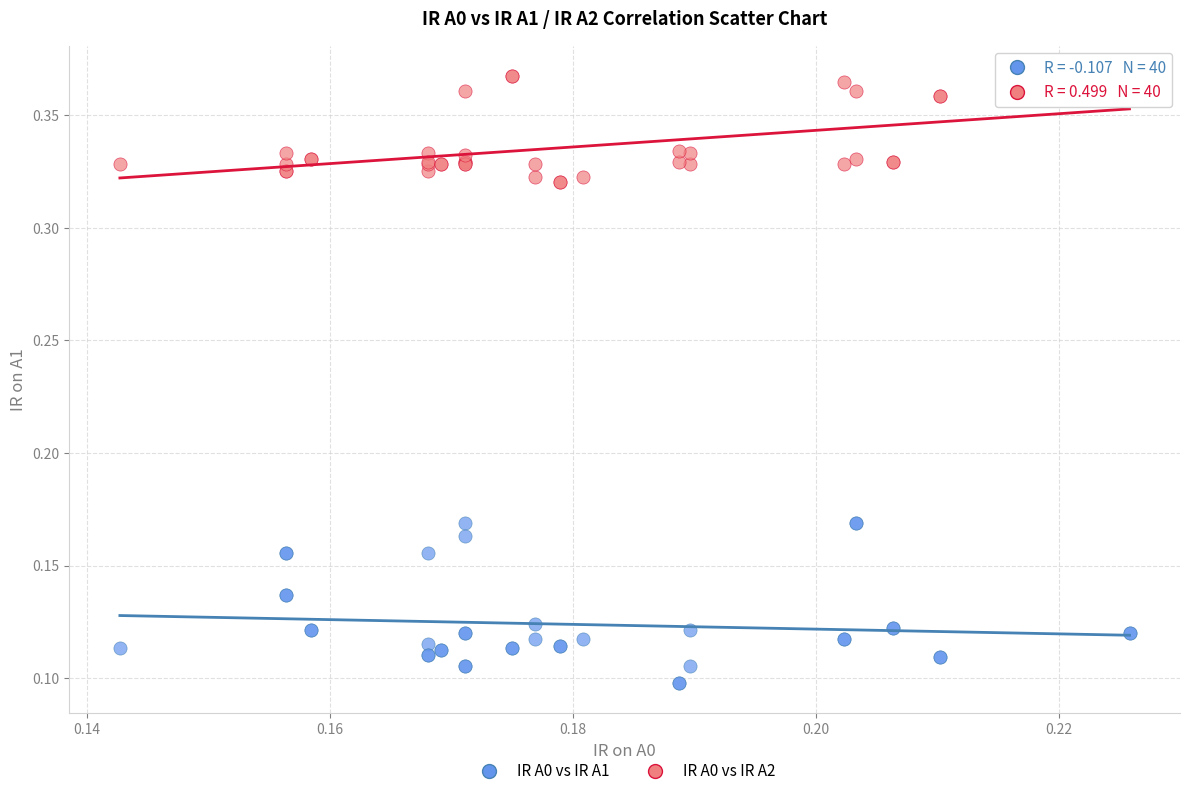

Which series contains the highest Y value?

IR A0 vs IR A2